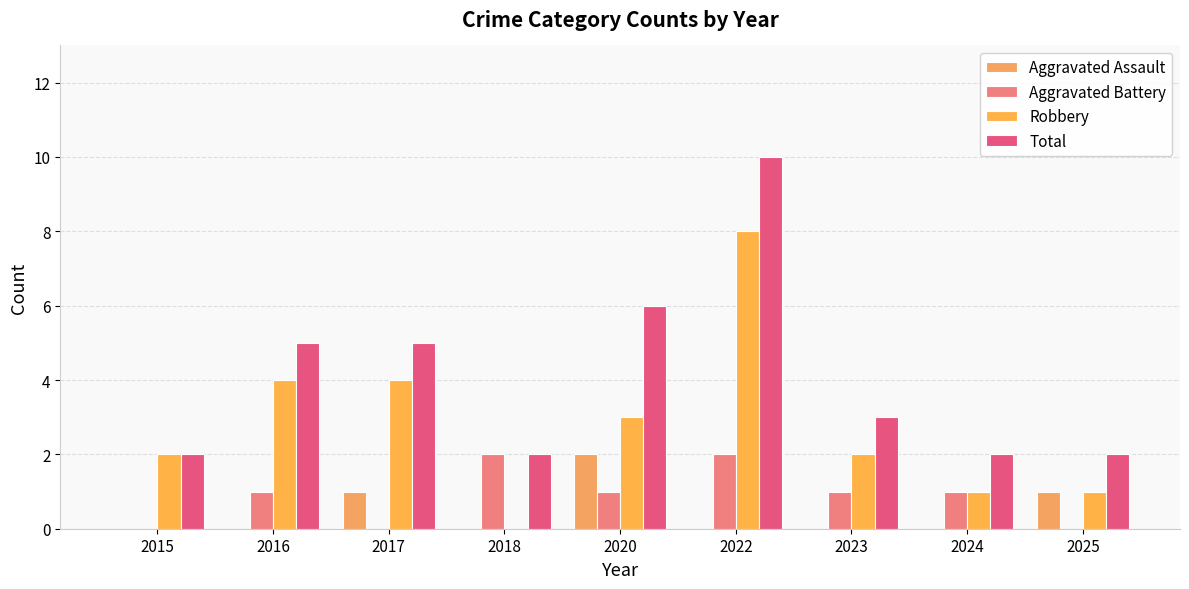

What is the difference between the Aggravated Assault values at 2023 and 2025?

1